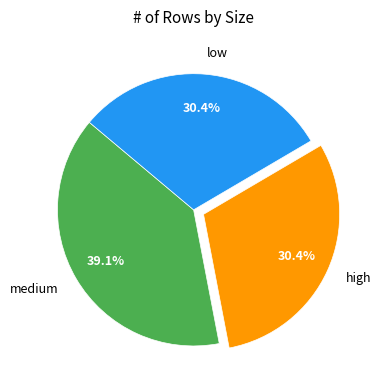

How many slices are in this pie chart?

3